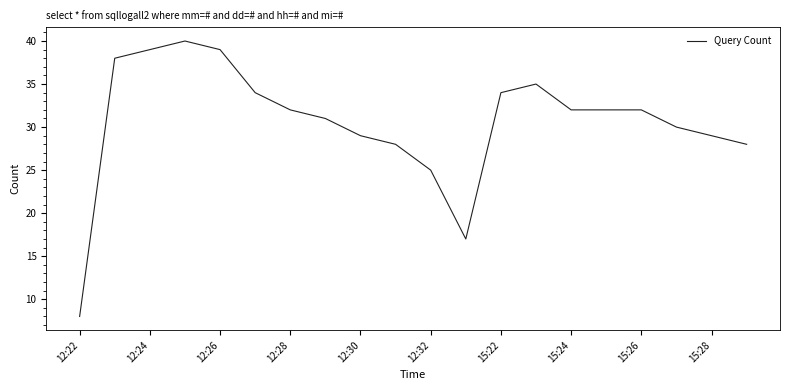

Reading right to left, what are all the values shown in this chart?

28	29	30	32	32	32	35	34	17	25	28	29	31	32	34	39	40	39	38	8